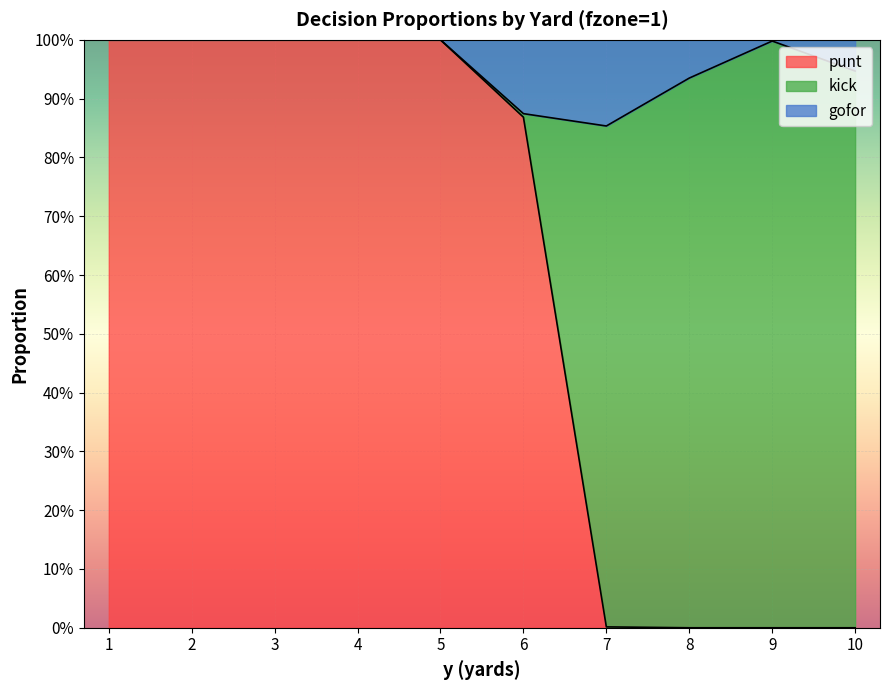

At 3, list the series in order from smallest to largest.

kick, gofor, punt